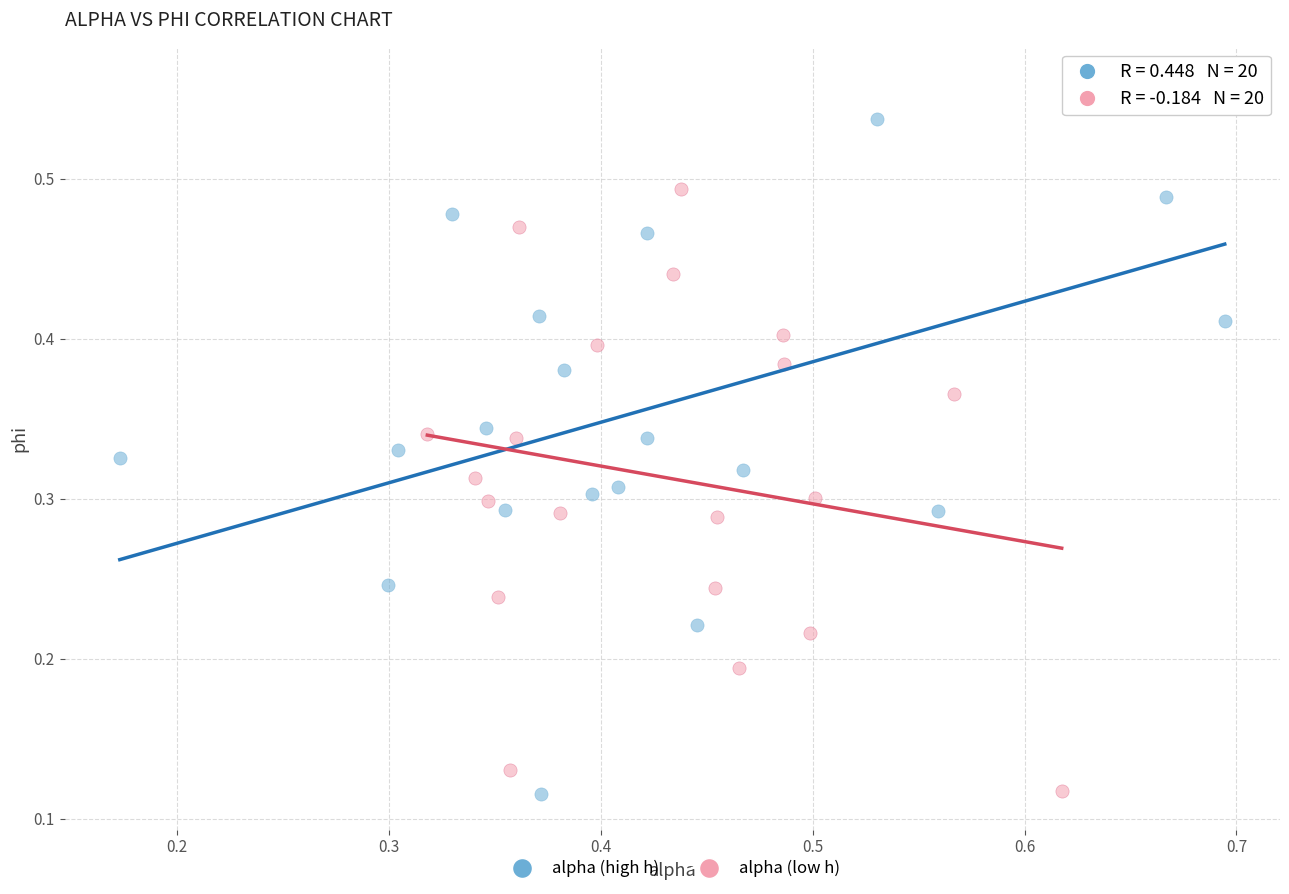

What are all the series names shown in the legend?

alpha (high h), alpha (low h)